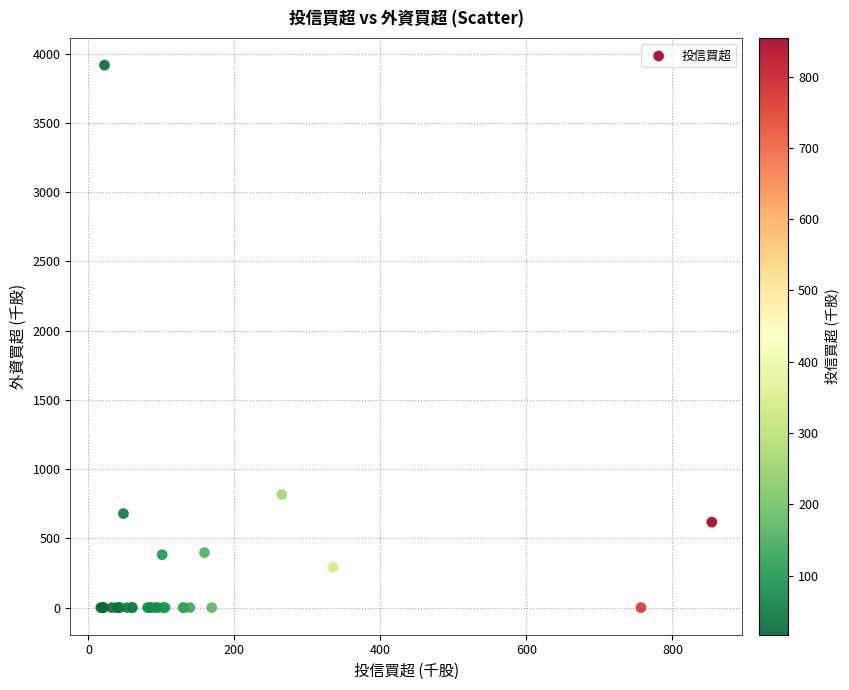

What Y value in the scatter plot is closest to 1958?

817